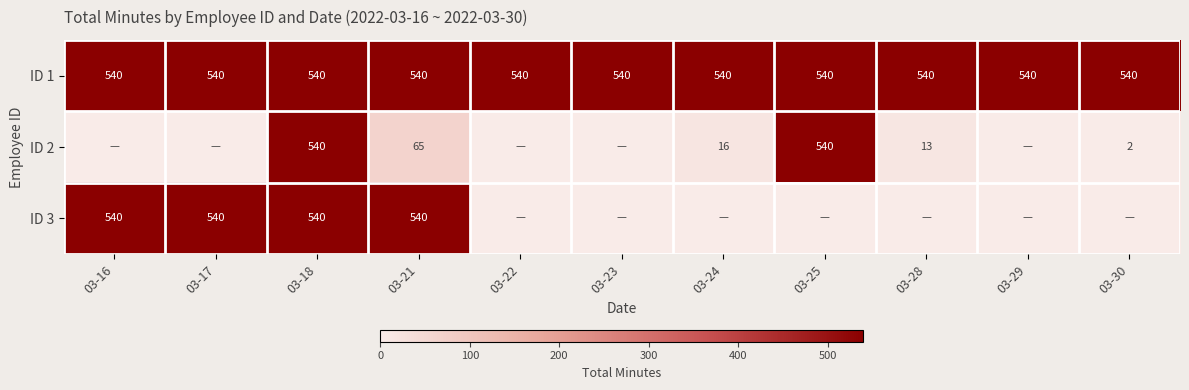

What is the sum of all ID 1 values?

5940